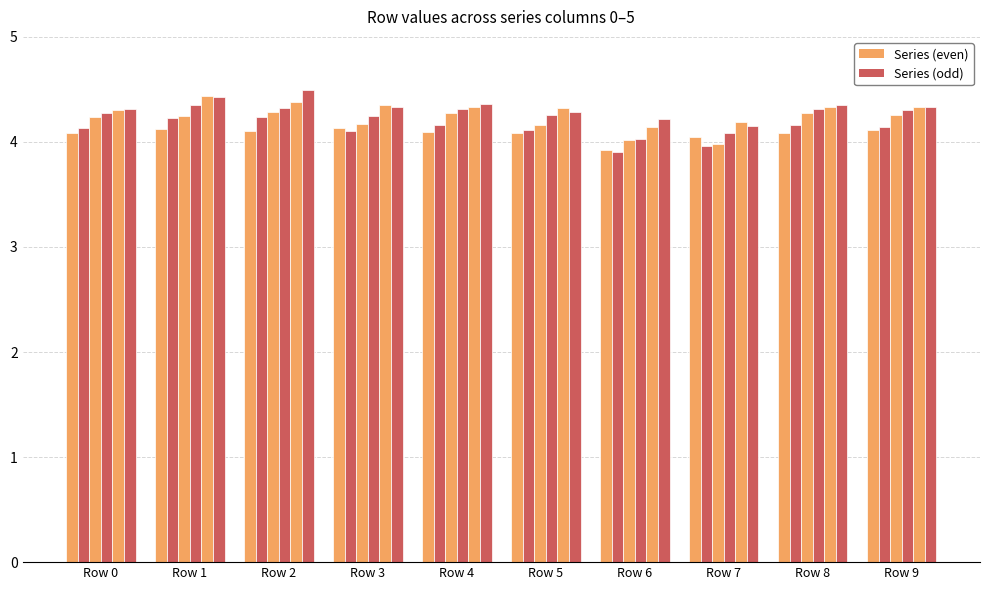

Does the chart contain any negative values?

No